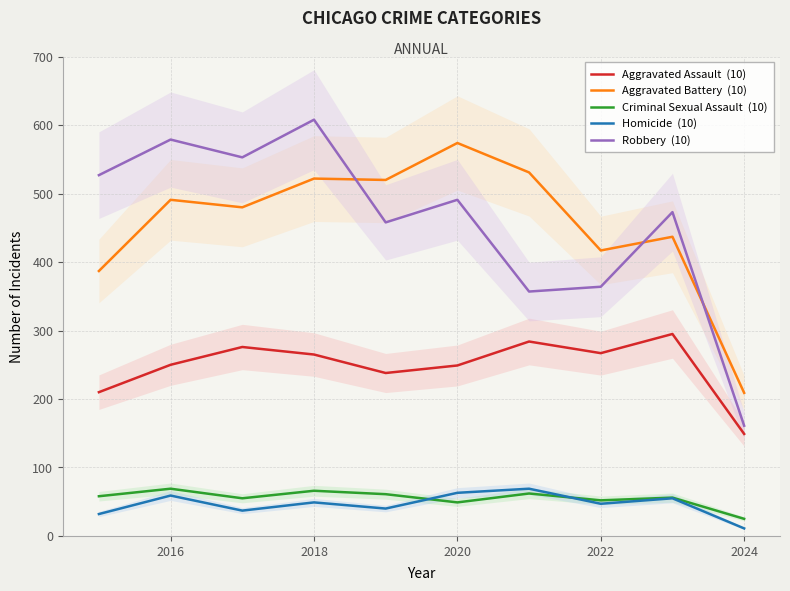

What is the label of the 9th point from the right?

2016